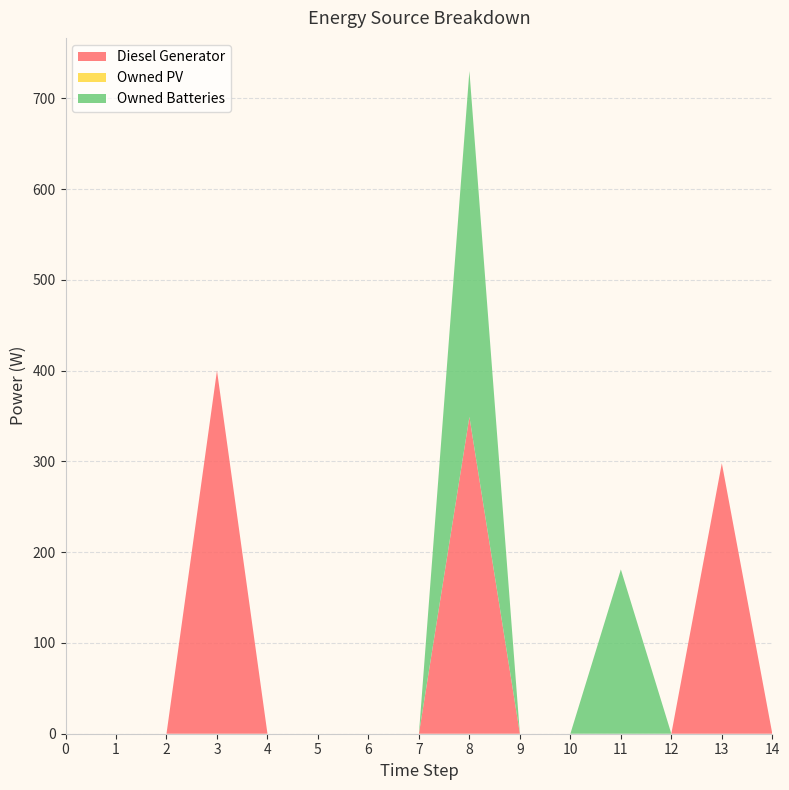

Reading left to right, transcribe all the data shown in this chart.

Diesel Generator: 0=0	1=0	2=0	3=400	4=0	5=0	6=0	7=0	8=349	9=0	10=0	11=0	12=0	13=298	14=0
Owned PV: 0=0	1=0	2=0	3=0	4=0	5=0	6=0	7=0	8=0	9=0	10=0	11=0	12=0	13=0	14=0
Owned Batteries: 0=0	1=0	2=0	3=0	4=0	5=0	6=0	7=0	8=381	9=0	10=0	11=181	12=0	13=0	14=0